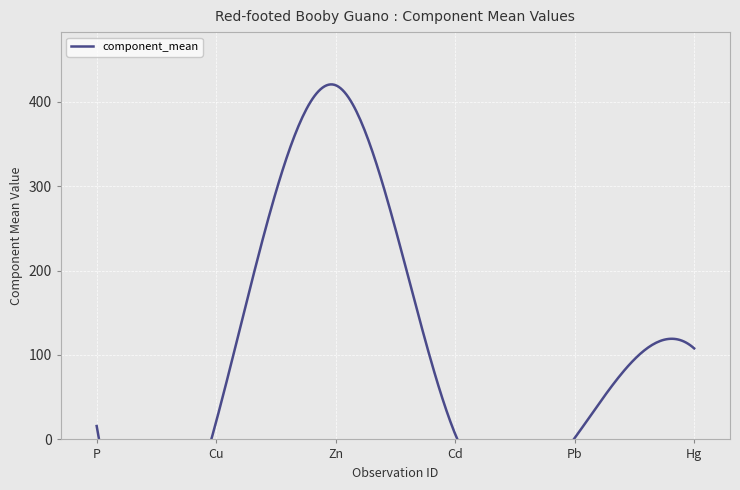

How many times do component_mean and observation_ID cross each other?

2